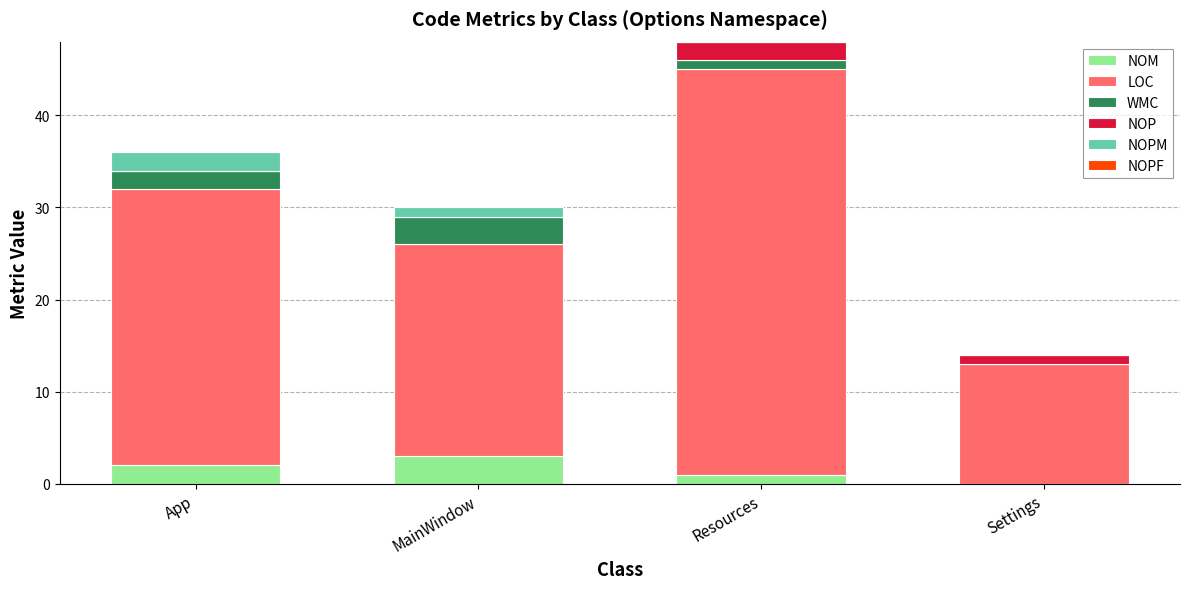

How many distinct data groups are displayed?

5